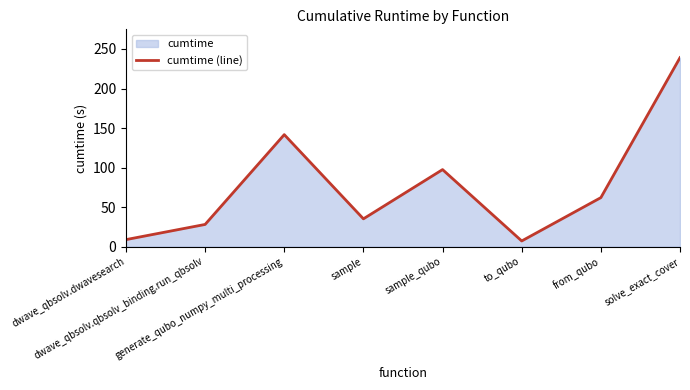

What is the sum of the values at to_qubo and from_qubo?

69.0